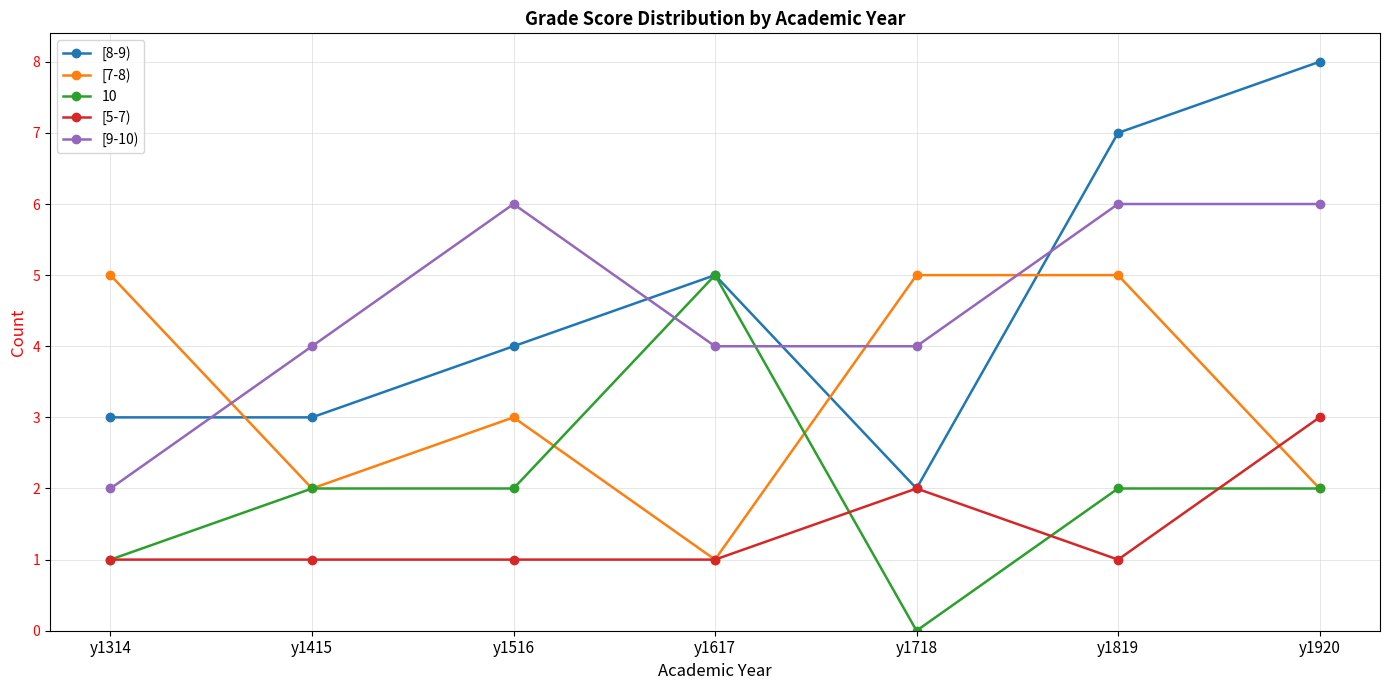

How many [8-9) values are between 3 and 7?

5